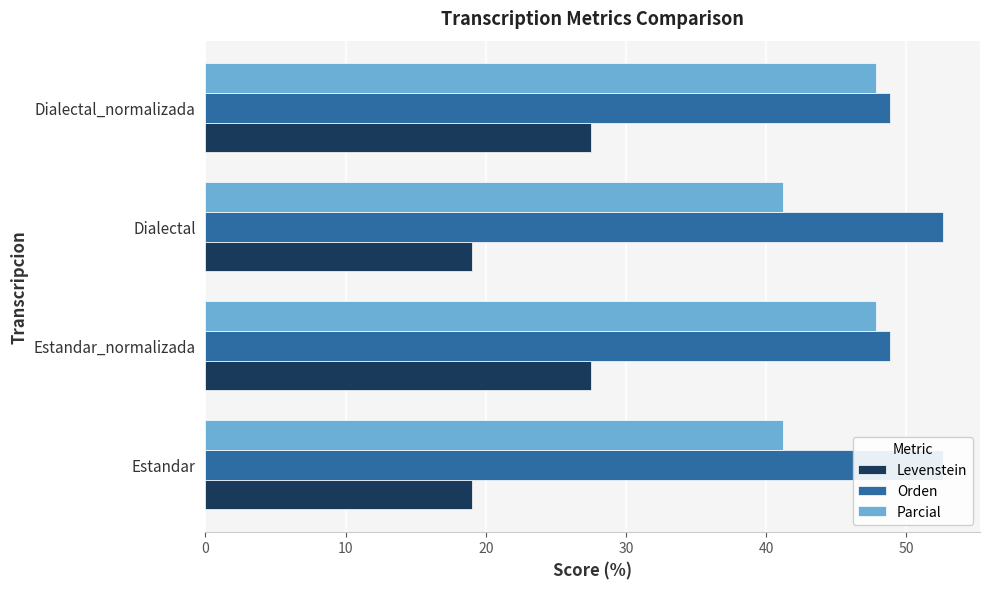

Does the chart contain stacked bars?

No